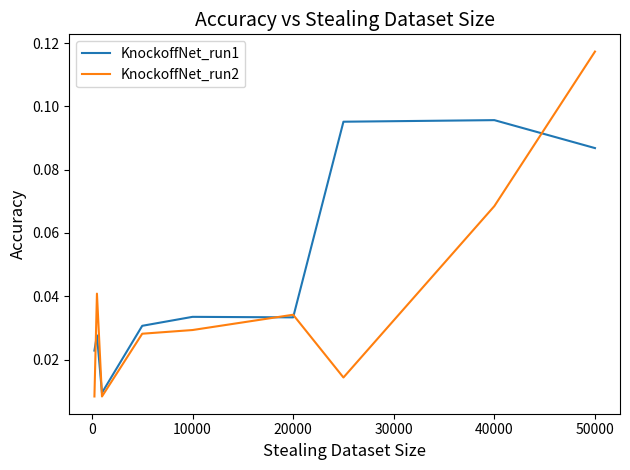

Which series has the largest total across all categories?

KnockoffNet_run1